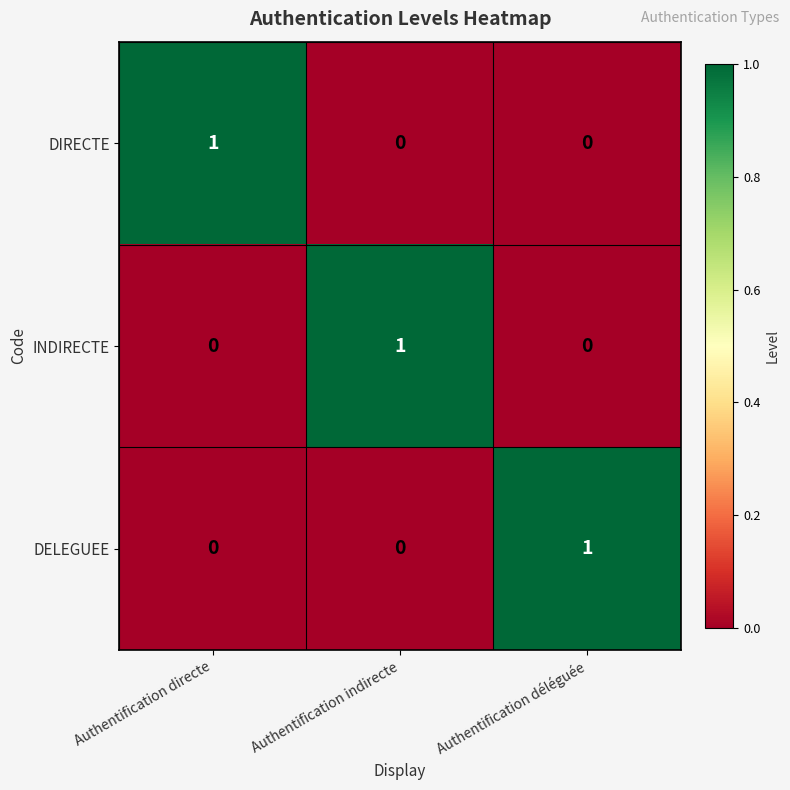

At how many categories does at least one series exceed 0?

3